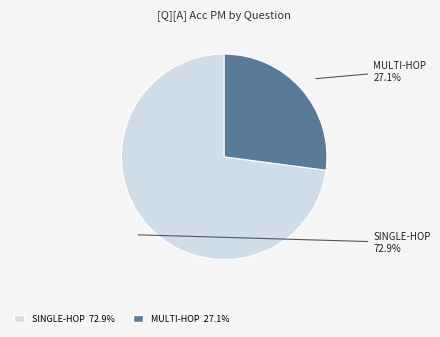

Count the number of slices in the pie.

2